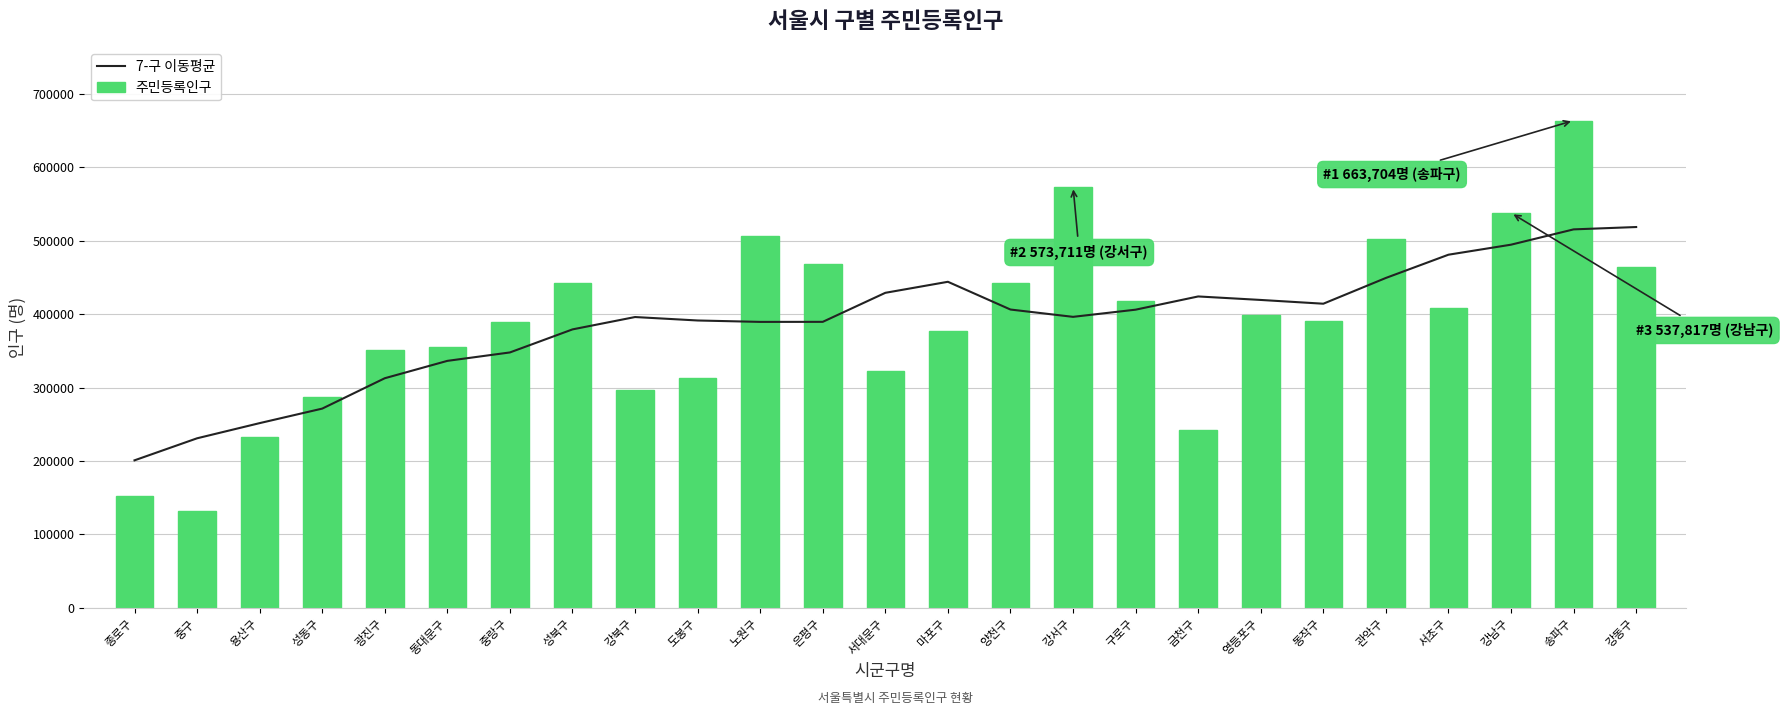

What is the difference between the 주민등록인구 values at 관악구 and 은평구?

33862